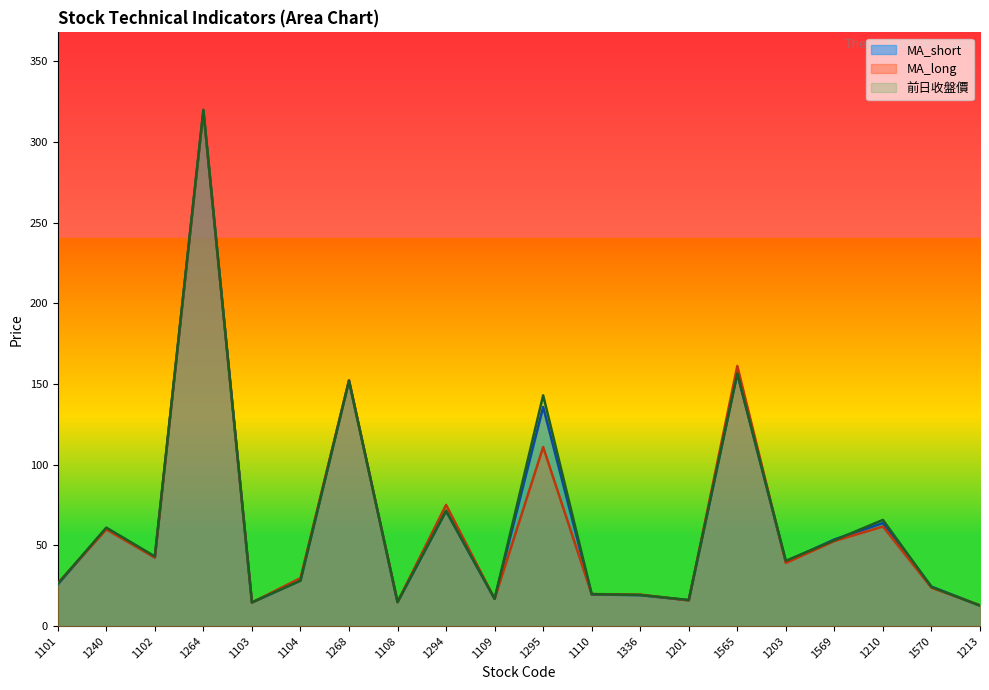

What is the sum of all 前日收盤價 values?

1299.5